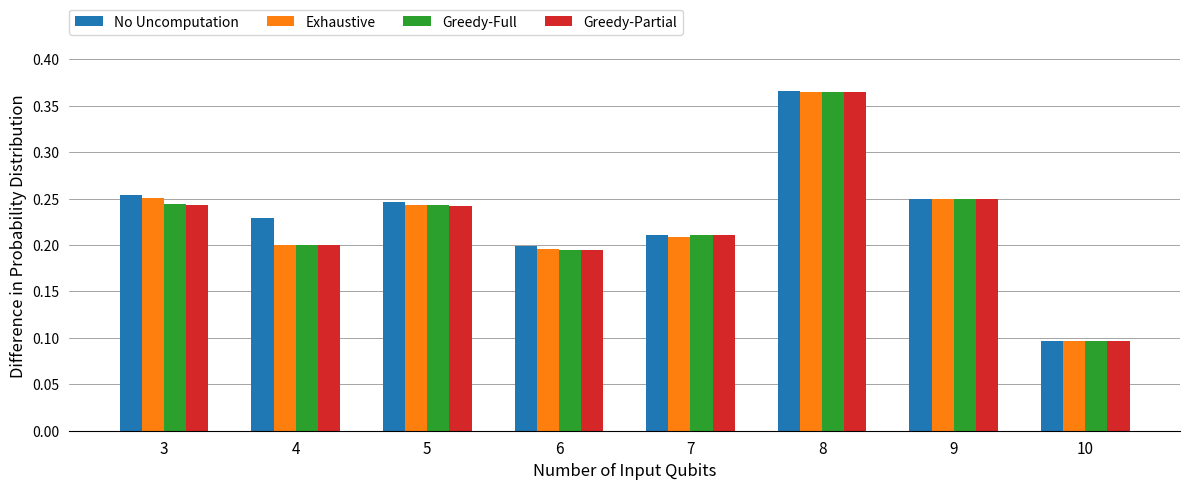

How many bars are there in each group?

4